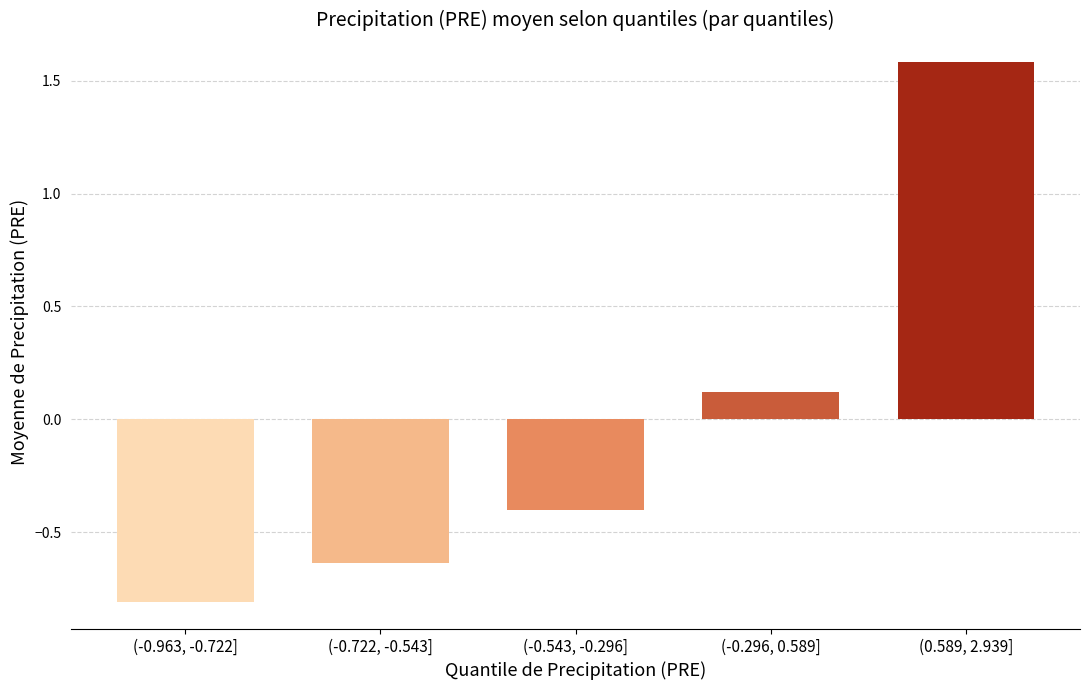

What is the difference between the values at (-0.296, 0.589] and (-0.963, -0.722]?

0.9